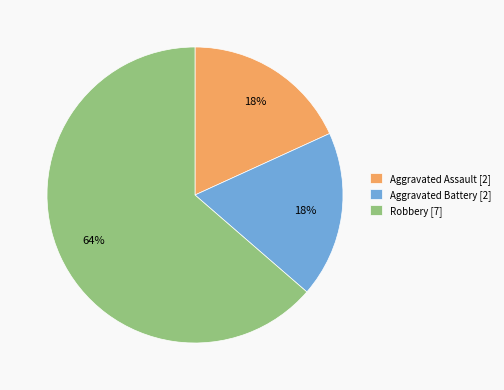

Combined, do Aggravated Assault [2] and Robbery [7] account for over 50%?

Yes